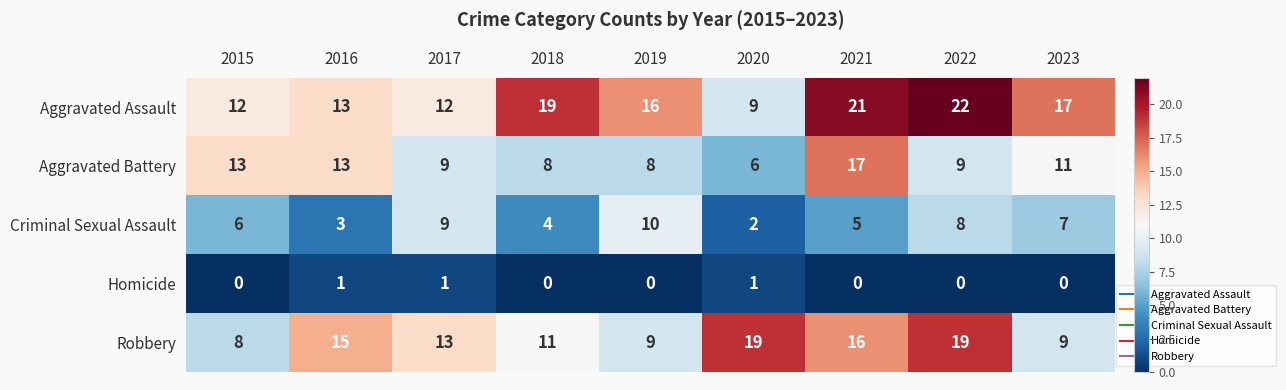

What is the difference between the highest and lowest values at 2018?

19